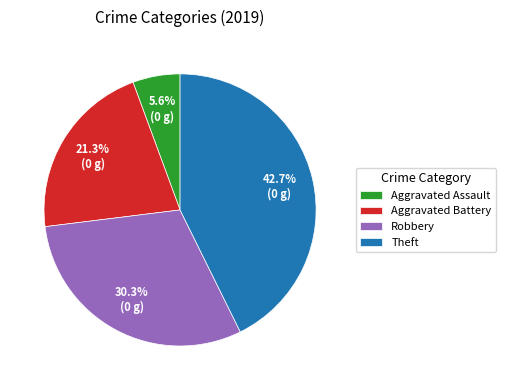

Rank the categories by value from lowest to highest.

Aggravated Assault, Aggravated Battery, Robbery, Theft